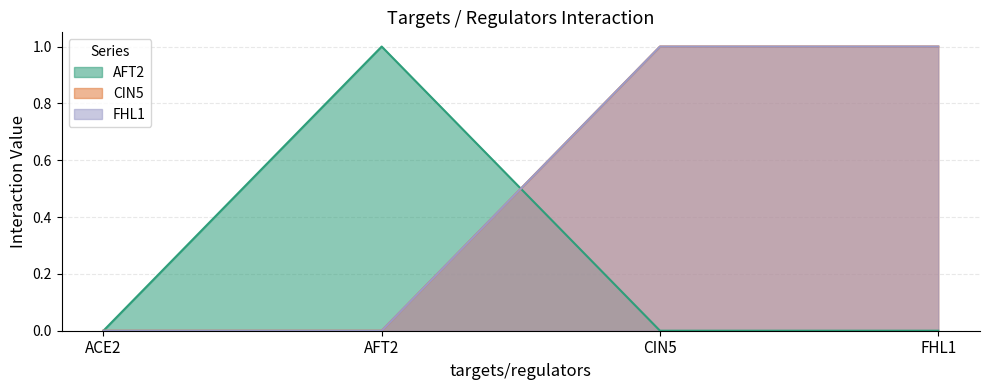

Which category has the highest value across all series?

AFT2